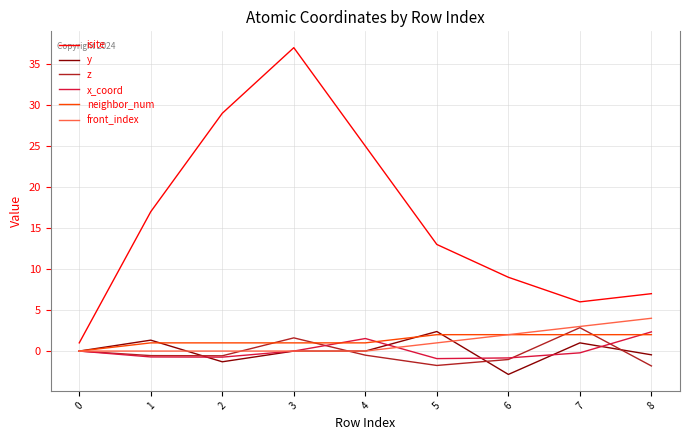

Which series has the widest spread of values?

isite